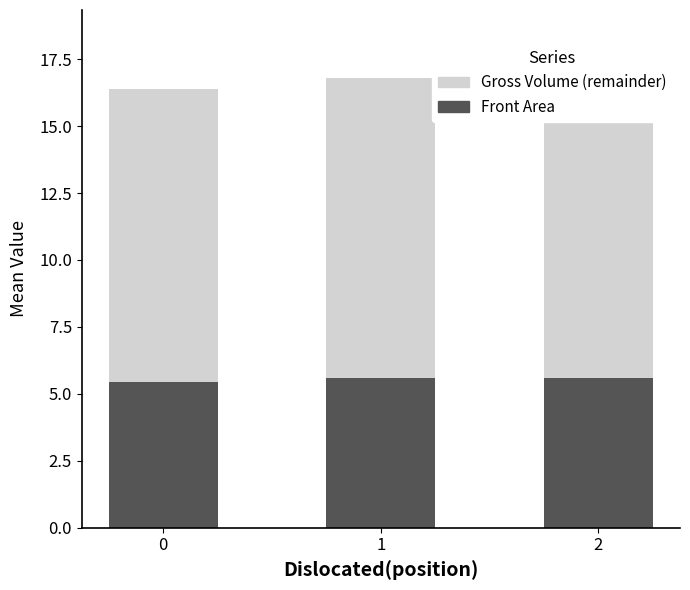

What is the difference between the maximum and minimum values in the Front Area series?

0.1